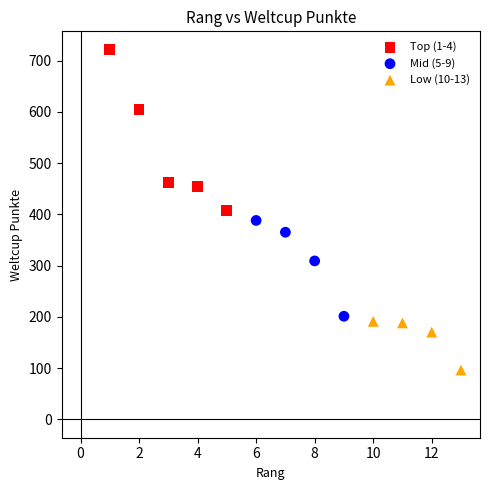

Which series contains the lowest Y value?

Low (10-13)